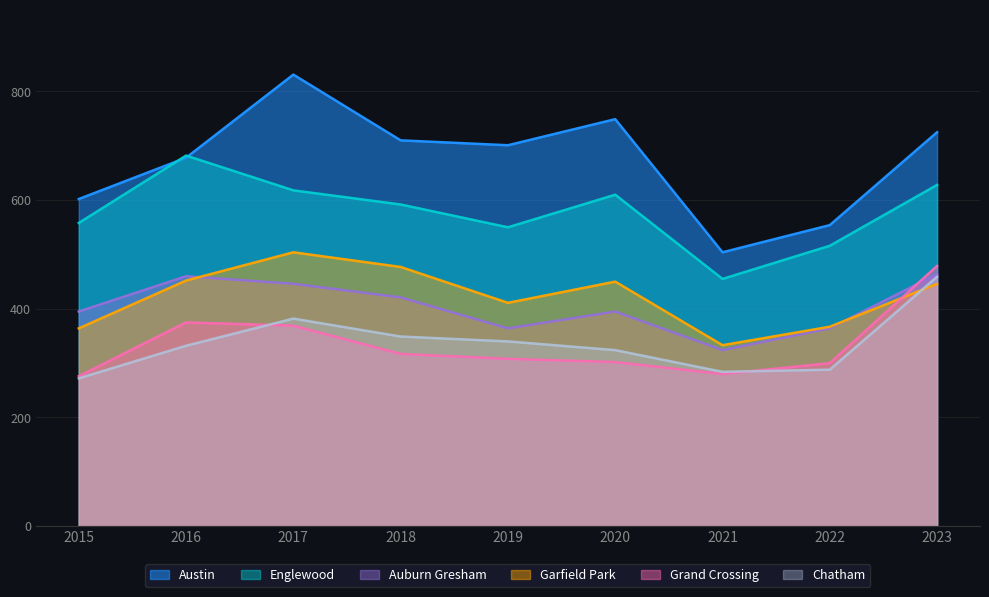

What is the value of the Auburn Gresham point at the 8th from the left?

364